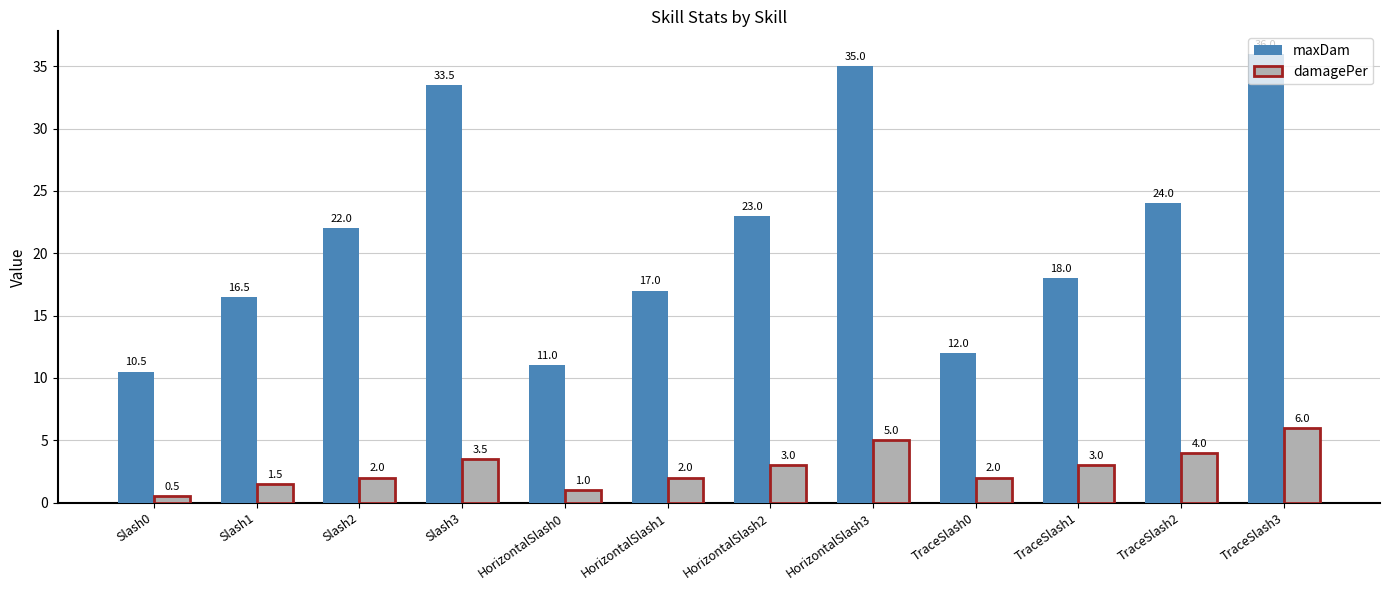

Reading left to right, what are all the values shown in this chart?

maxDam: Slash0=10.5	Slash1=16.5	Slash2=22.0	Slash3=33.5	HorizontalSlash0=11.0	HorizontalSlash1=17.0	HorizontalSlash2=23.0	HorizontalSlash3=35.0	TraceSlash0=12.0	TraceSlash1=18.0	TraceSlash2=24.0	TraceSlash3=36.0
damagePer: Slash0=0.5	Slash1=1.5	Slash2=2.0	Slash3=3.5	HorizontalSlash0=1.0	HorizontalSlash1=2.0	HorizontalSlash2=3.0	HorizontalSlash3=5.0	TraceSlash0=2.0	TraceSlash1=3.0	TraceSlash2=4.0	TraceSlash3=6.0